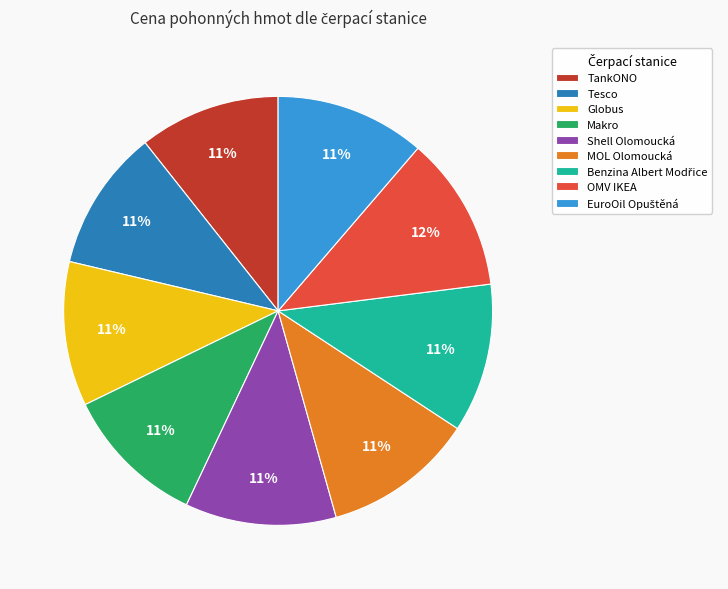

Approximately how many times larger is the value at OMV IKEA compared to Globus?

1.1